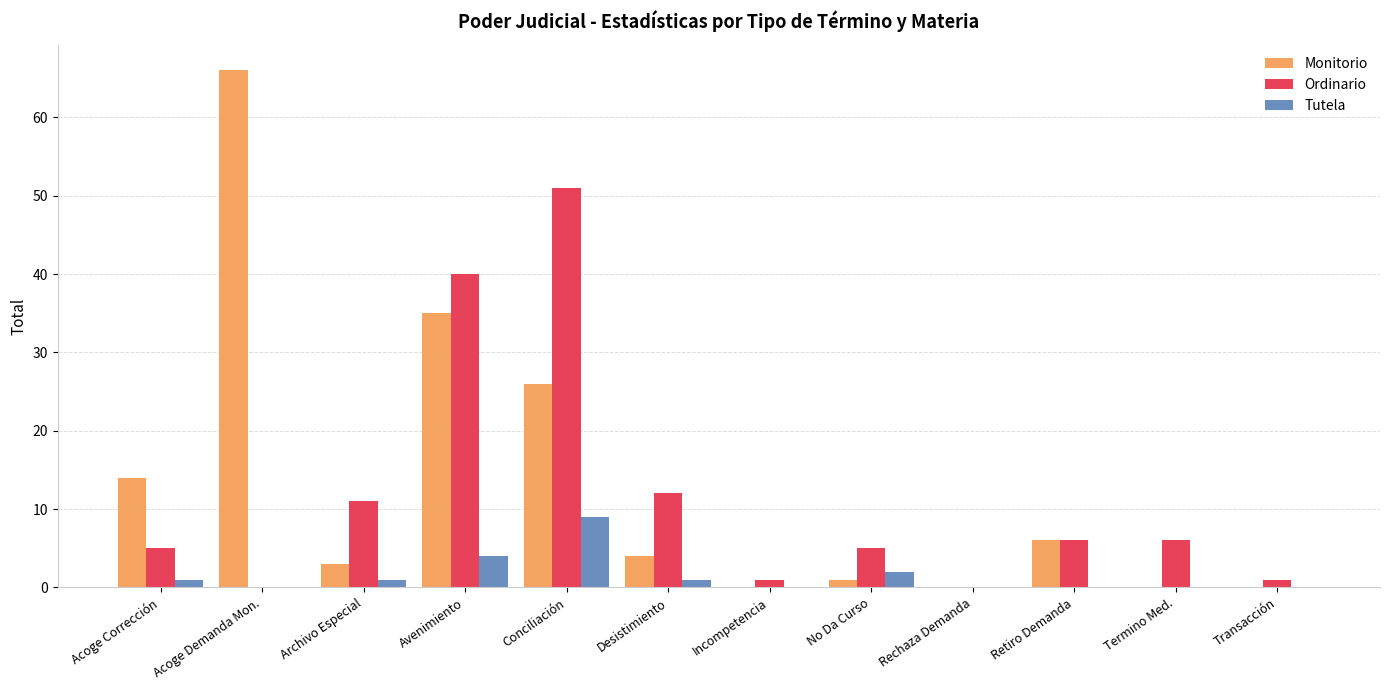

Which series has the largest total across all categories?

Monitorio